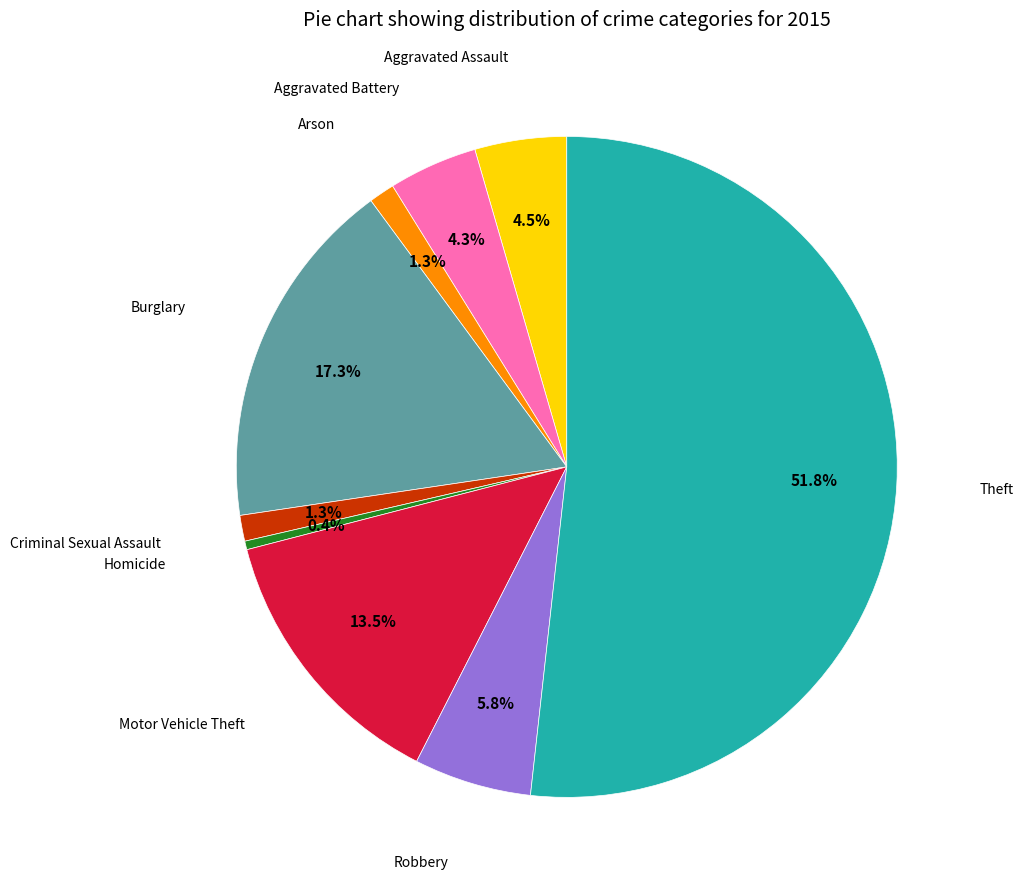

Does any single category account for the majority?

Yes